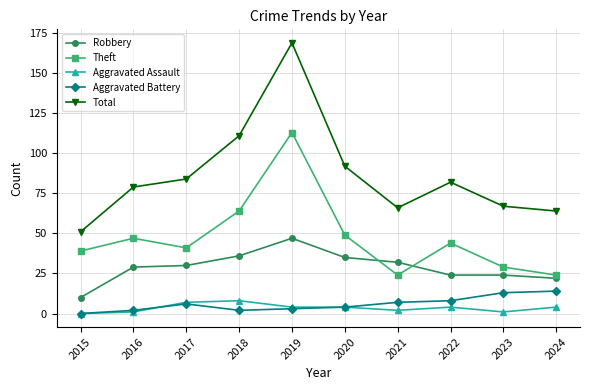

At which category does the chart reach its peak across all series?

2019